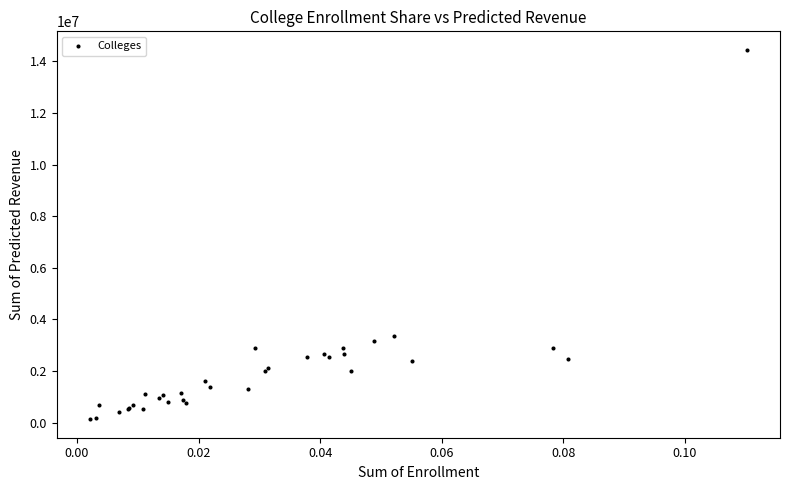

What Y value in the scatter plot is closest to 7289643?

3345468.1